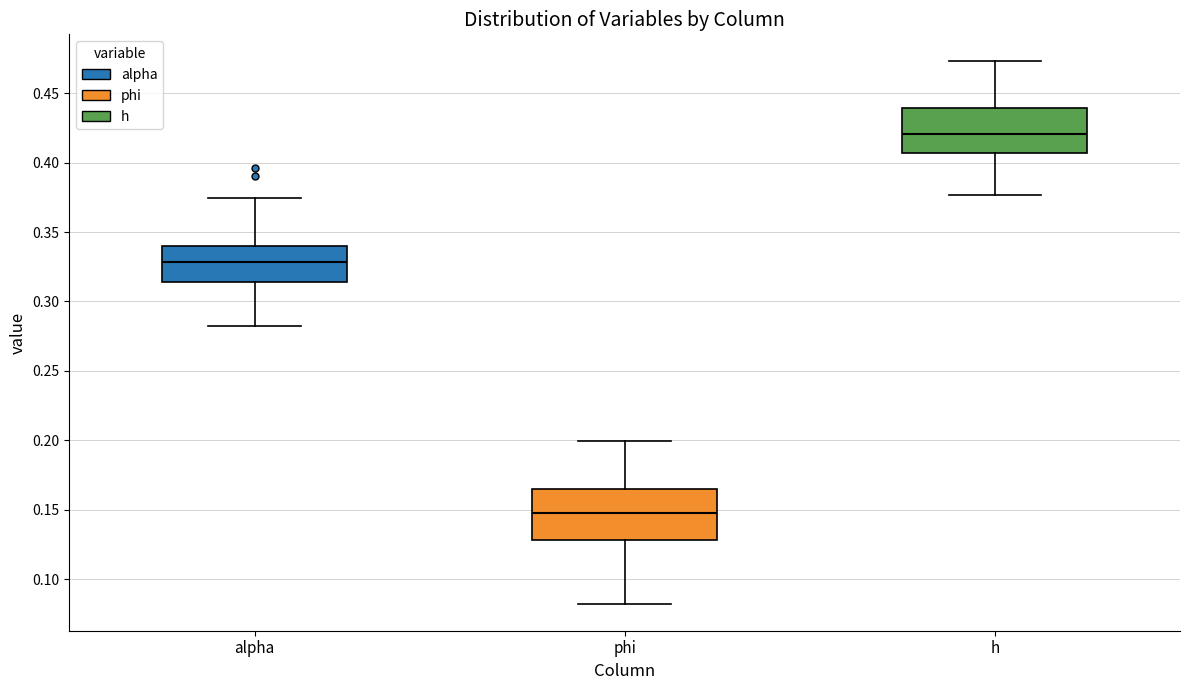

Reading left to right, transcribe this box plot: for each box, give where its median line is, the range the box spans, and where its two whiskers end, as read against the y-axis. The values are not printed on the chart, so give them approximately, as read against the axis.

alpha: median 0.330, box 0.315 to 0.340, whiskers 0.285 to 0.375
phi: median 0.150, box 0.130 to 0.165, whiskers 0.080 to 0.200
h: median 0.420, box 0.405 to 0.440, whiskers 0.375 to 0.475